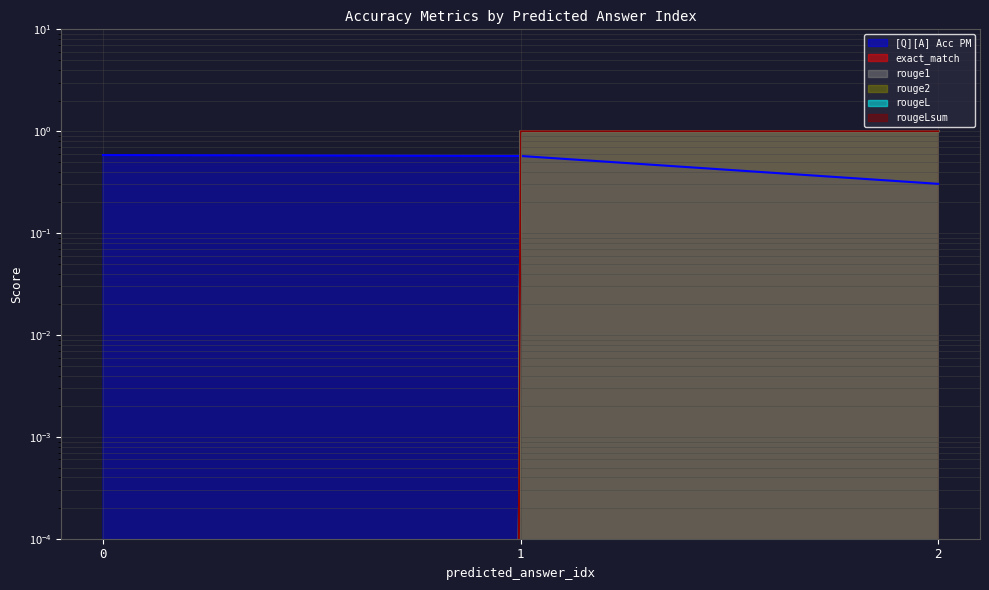

True or false: [Q][A] Acc PM has a value of 1.0 at 0.

False